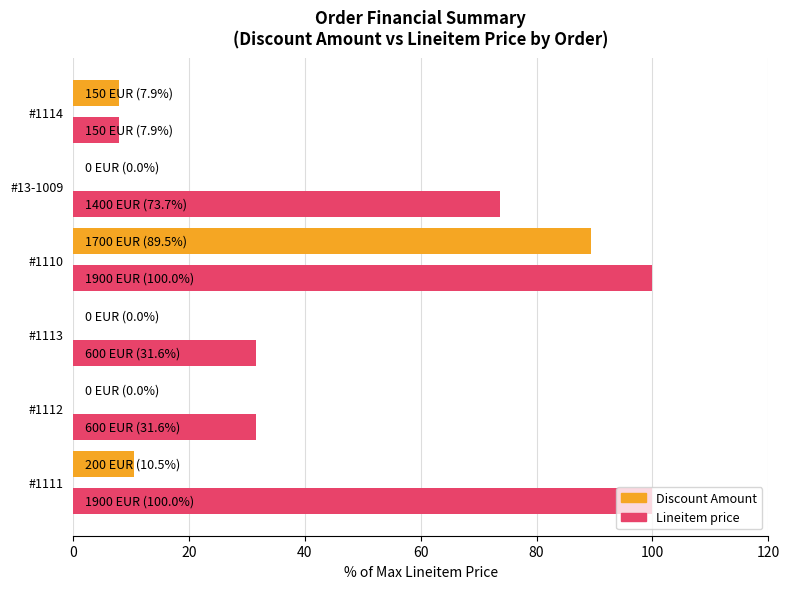

Which series has the largest total across all categories?

Lineitem price